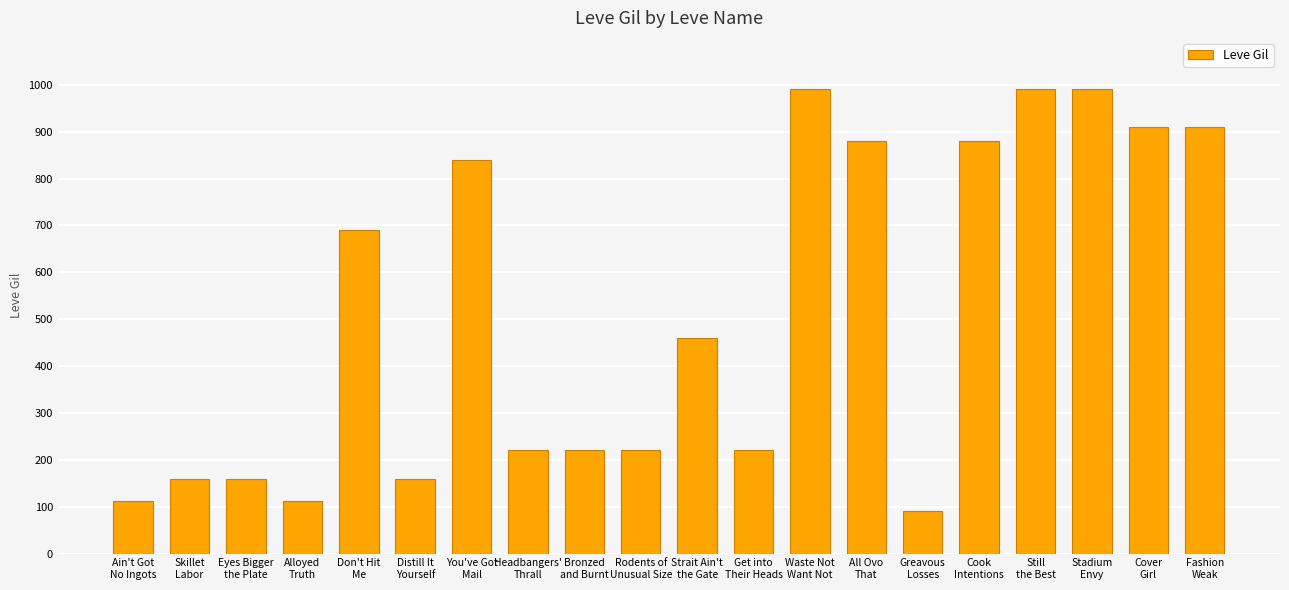

What is the label of the 5th bar from the right?

Cook
Intentions